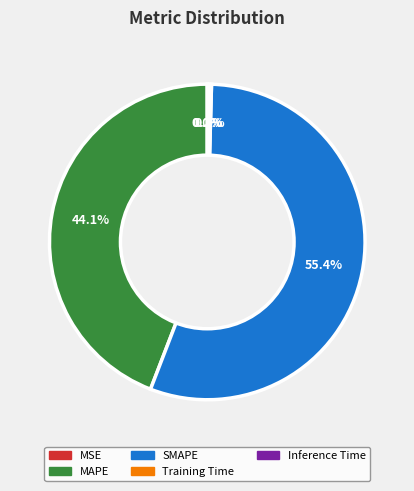

Which slice represents more than half of the pie?

SMAPE